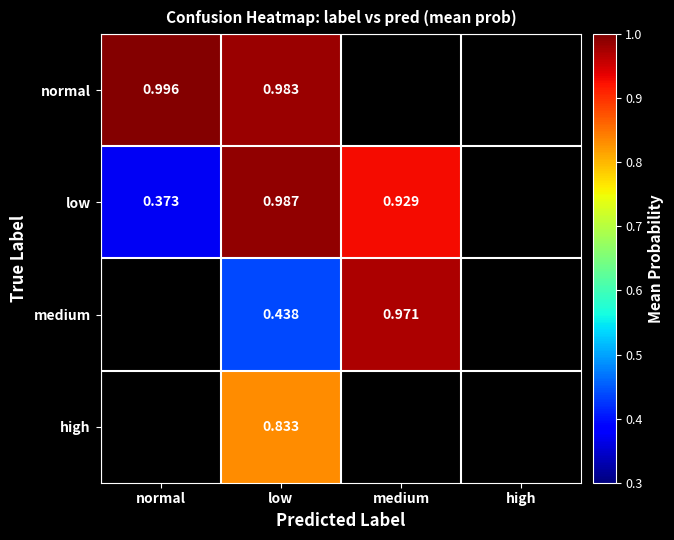

What is the approximate value of medium at medium?

1.0